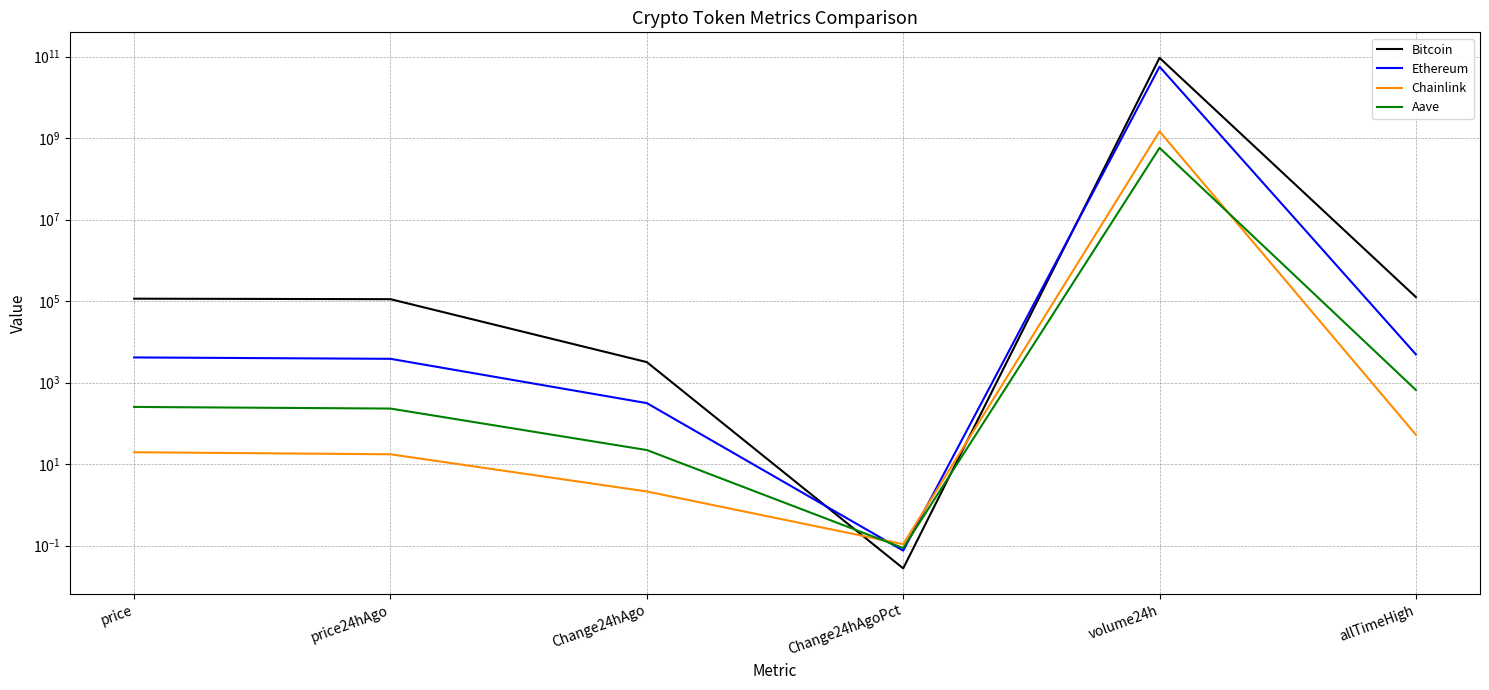

At which category is the sum across all series the highest?

volume24h